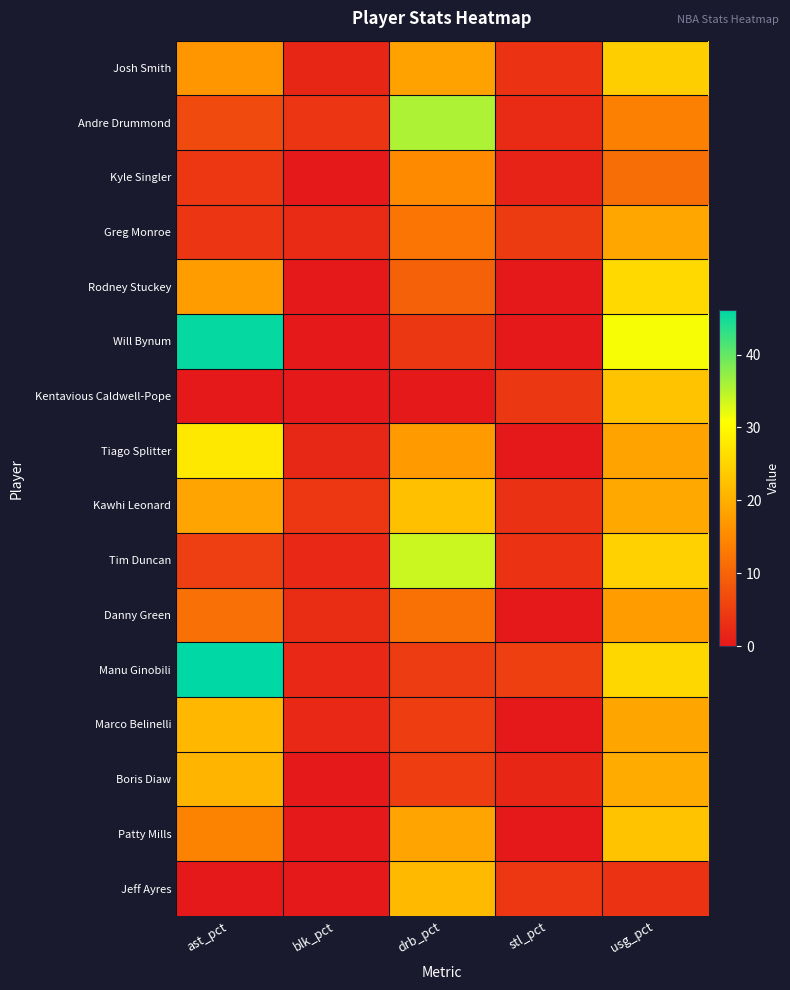

Between stl_pct and usg_pct, which series saw the biggest shift?

Will Bynum